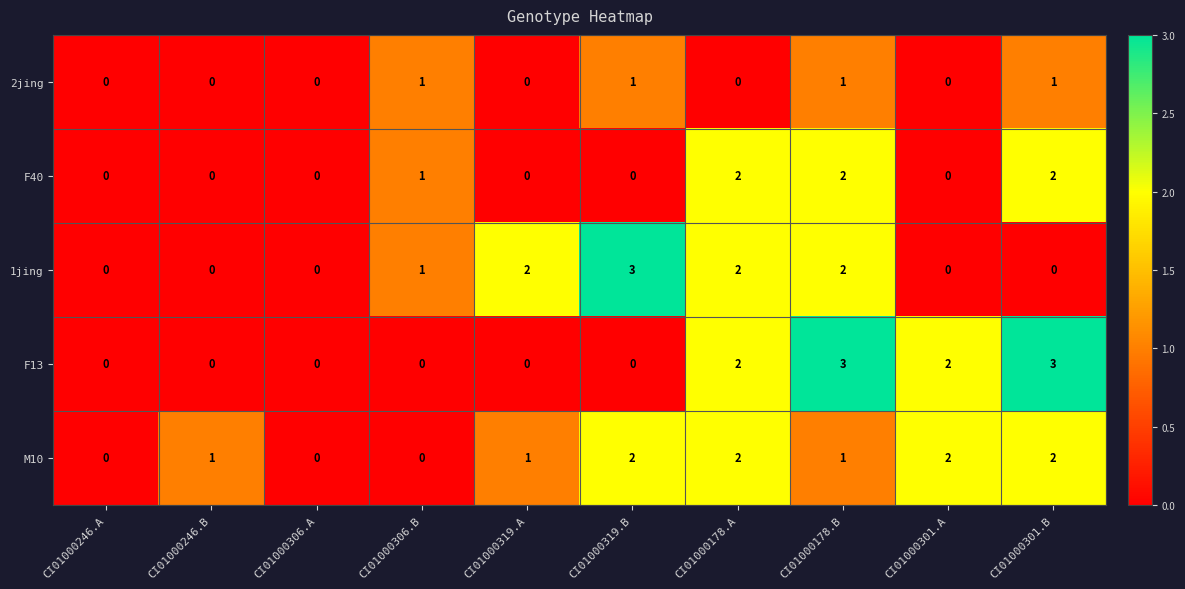

True or false: F13 has a value of -2 at CI01000319.B.

False